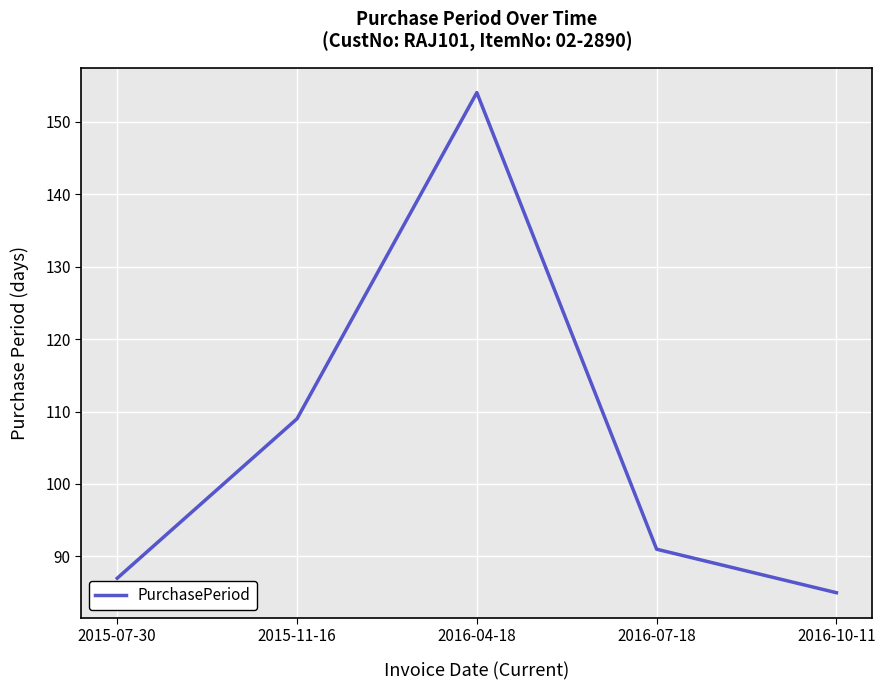

Reading left to right, list all the values displayed in this chart.

2015-07-30=87	2015-11-16=109	2016-04-18=154	2016-07-18=91	2016-10-11=85